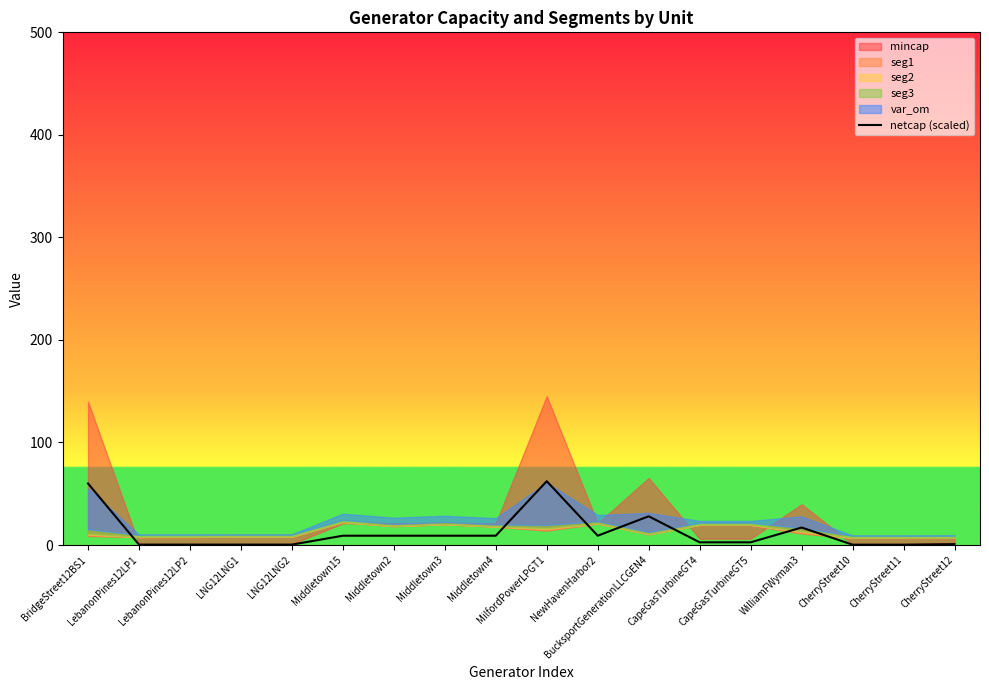

What is the difference between the values at Middletown15 and CherryStreet12?

8.2